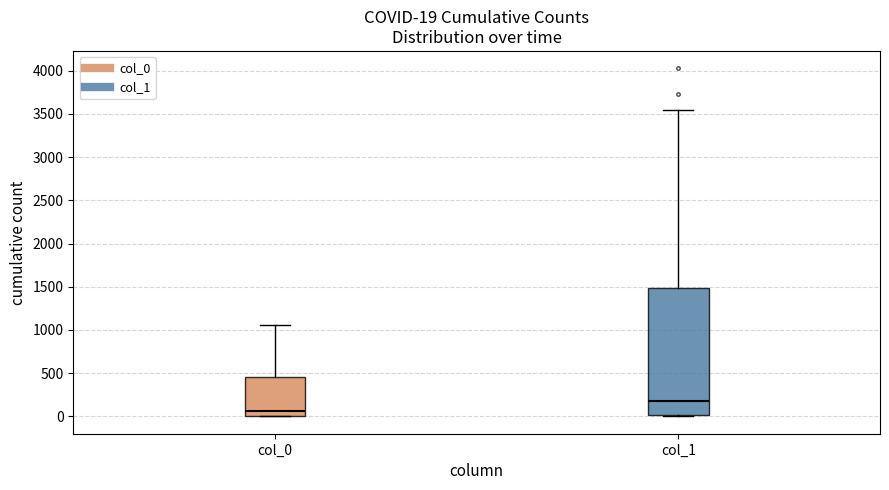

Which box's median line is the highest?

col_1